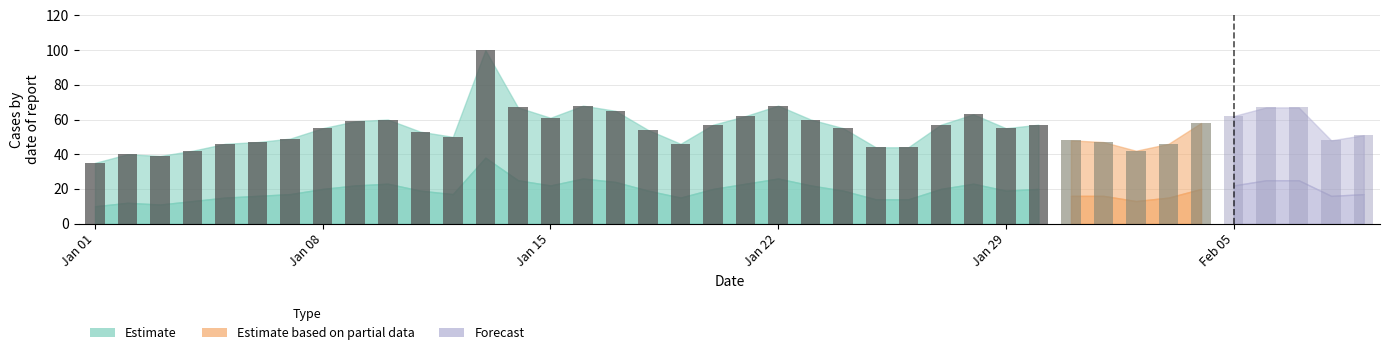

At which label is Estimate_lower closest to 24?

2020/01/17